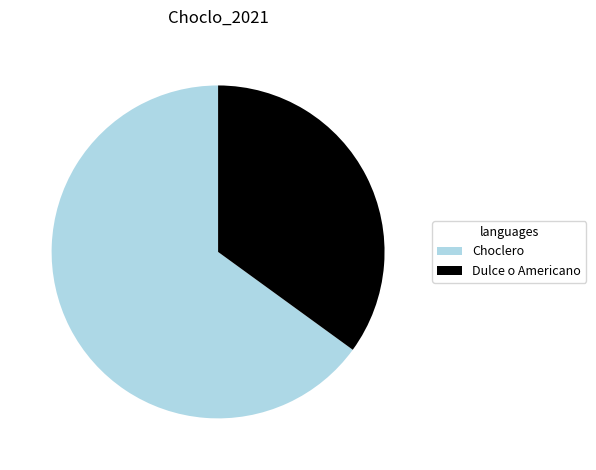

How many slices are in this pie chart?

2